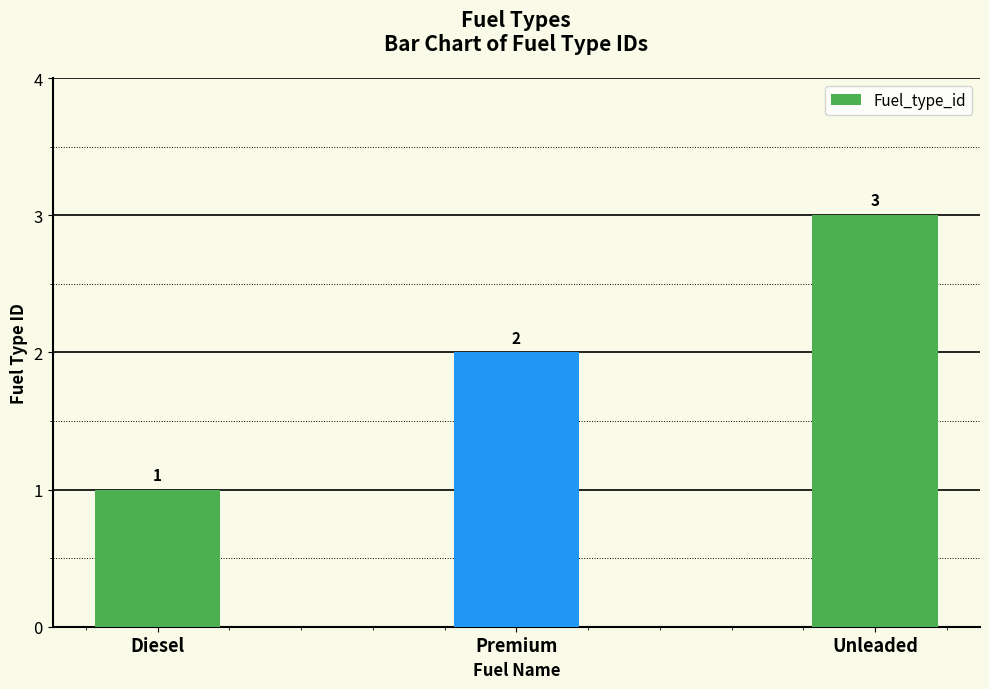

Count the values in the range 1 to 3.

3